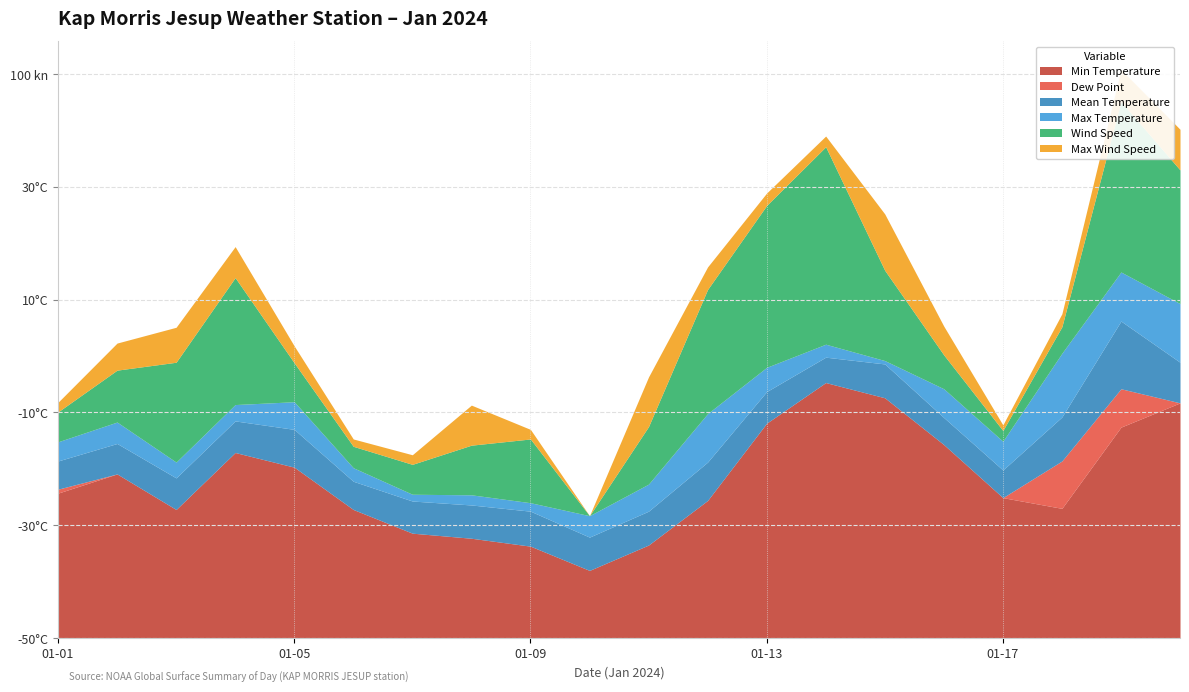

Which series has the largest range (max minus min)?

WDSP